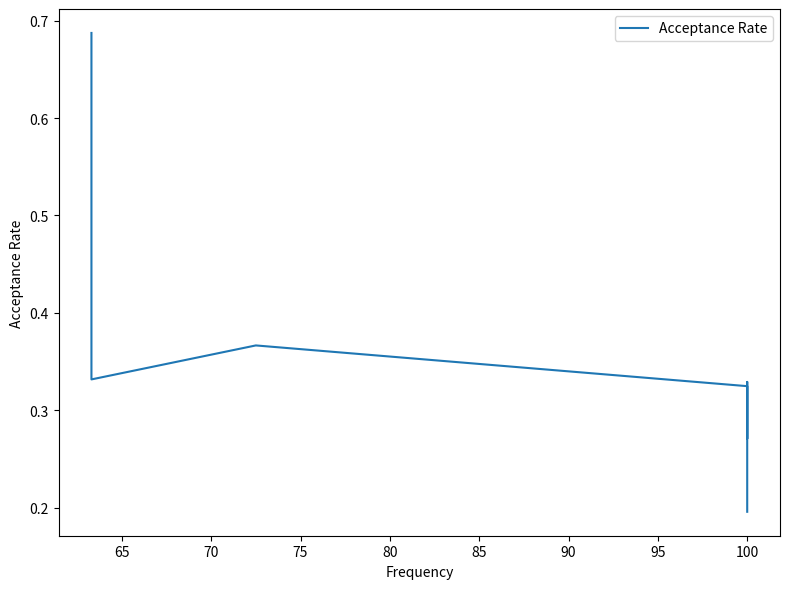

How many data points does each series have?

8